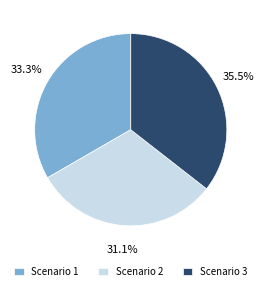

To the nearest percent, what percentage of the pie is Scenario 2?

31%